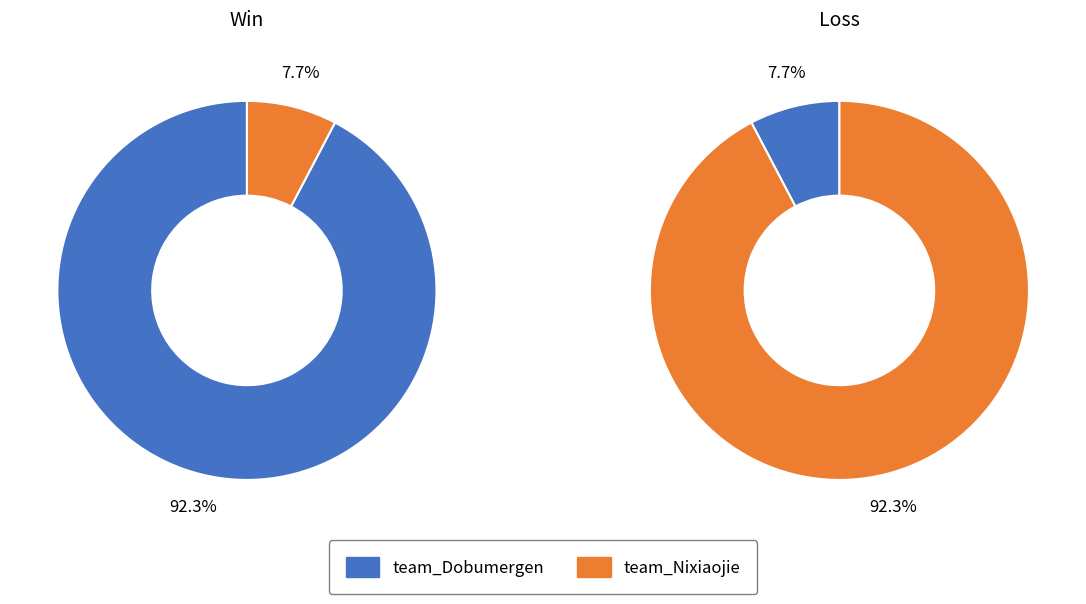

The team_Dobumergen slice represents 1% of the pie. True or false?

False